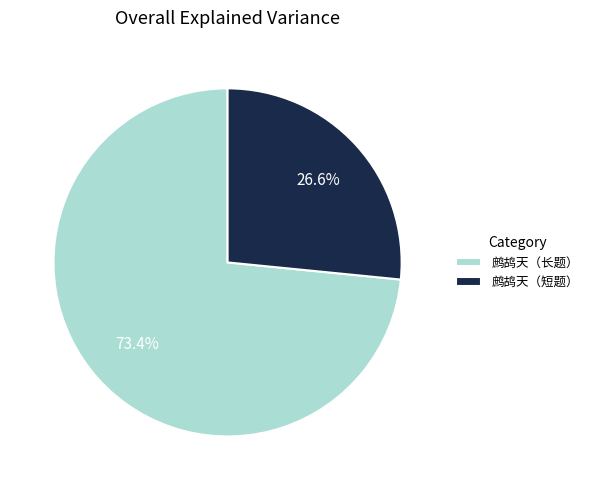

Which slice represents more than half of the pie?

鹧鸪天（长题）